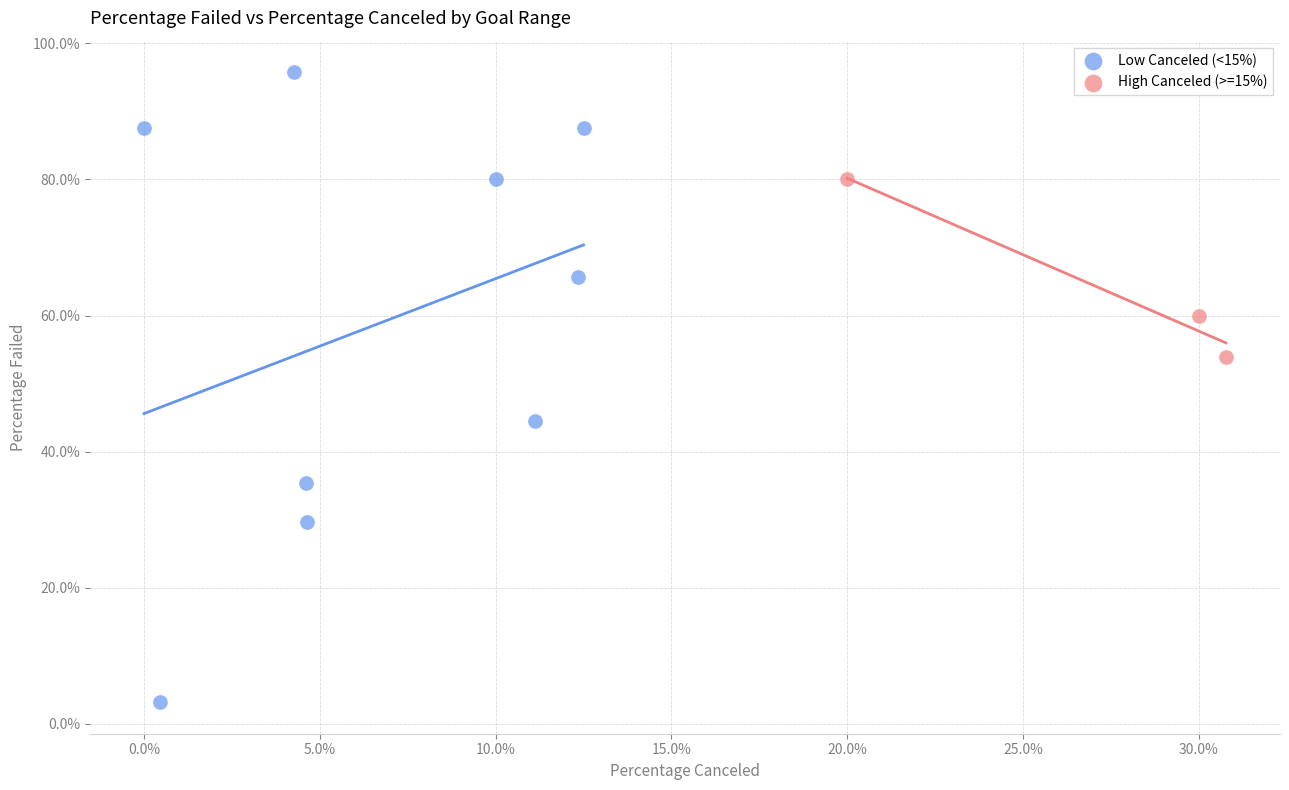

Which series has the widest spread of Y values?

Low Canceled (<15%)